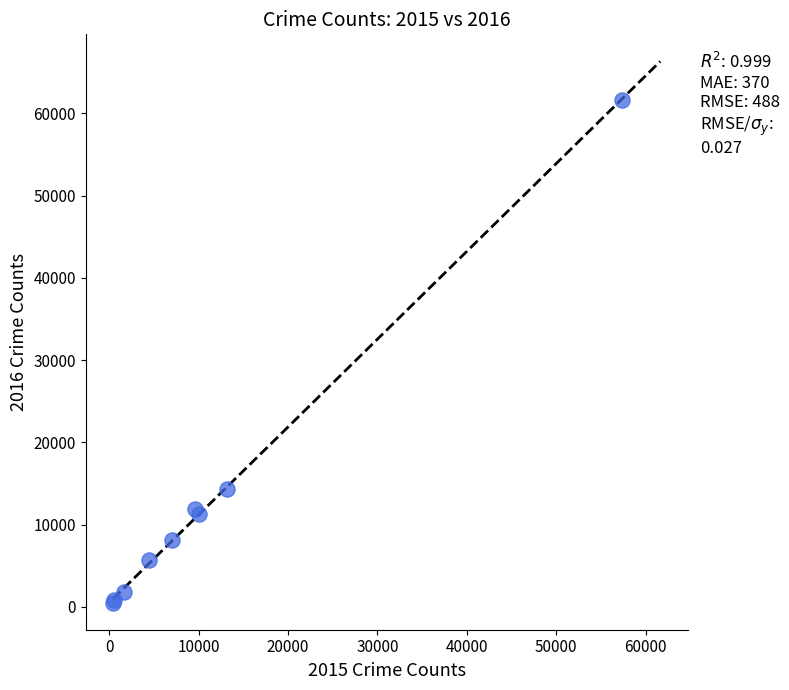

What Y value in the scatter plot is closest to 31069?

14289